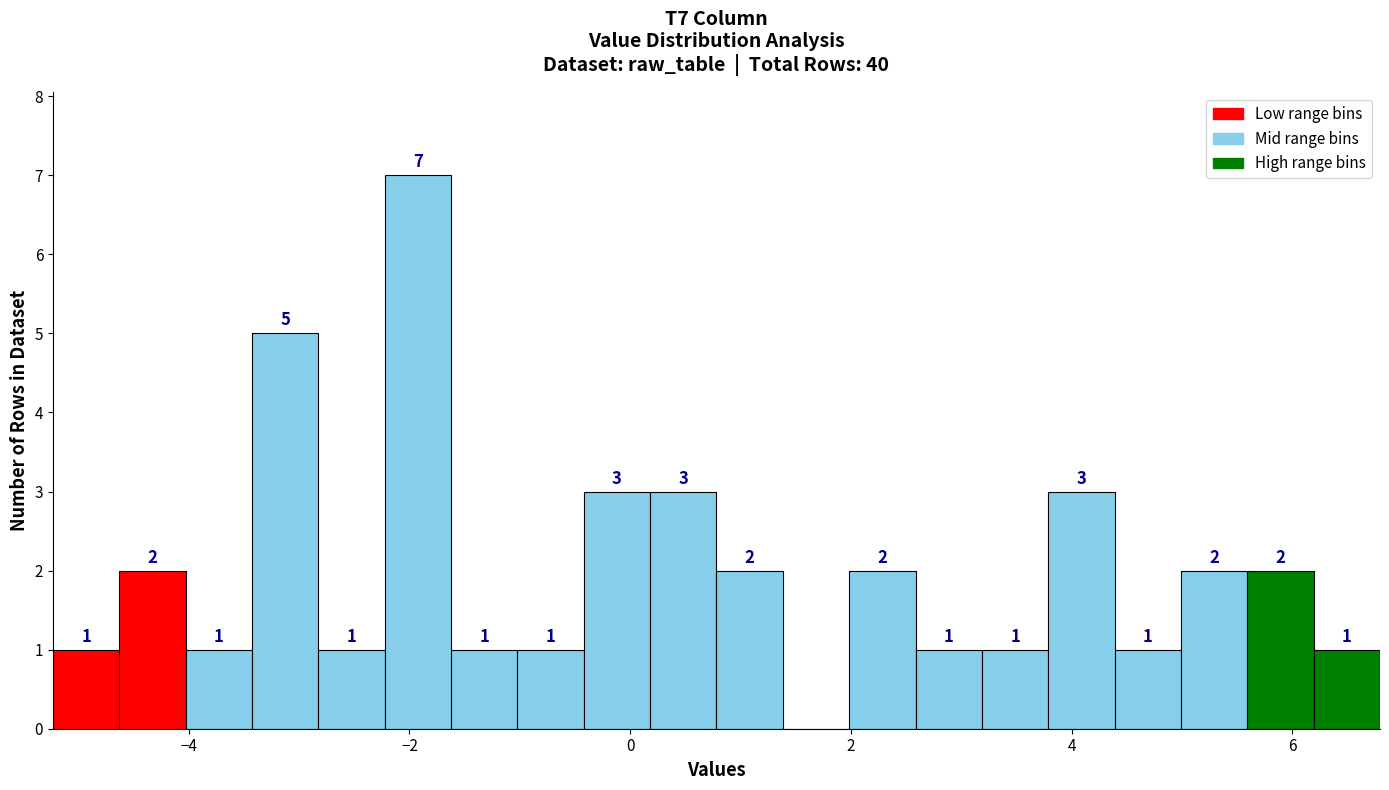

Around what value on the x-axis is the tallest bar? Give the approximate position of its centre, as read against the axis.

-2.0